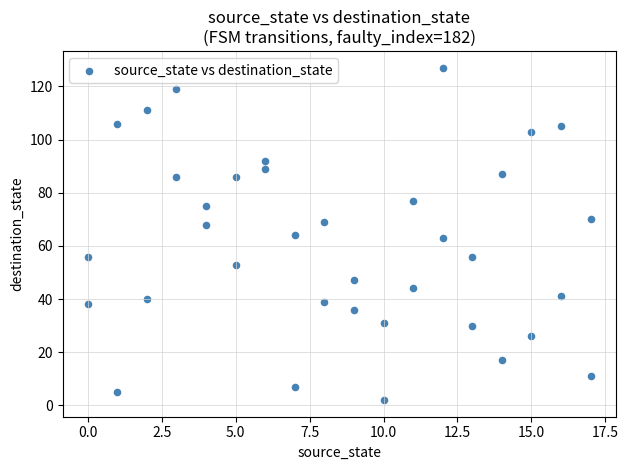

What is the range of X values (max minus min)?

17